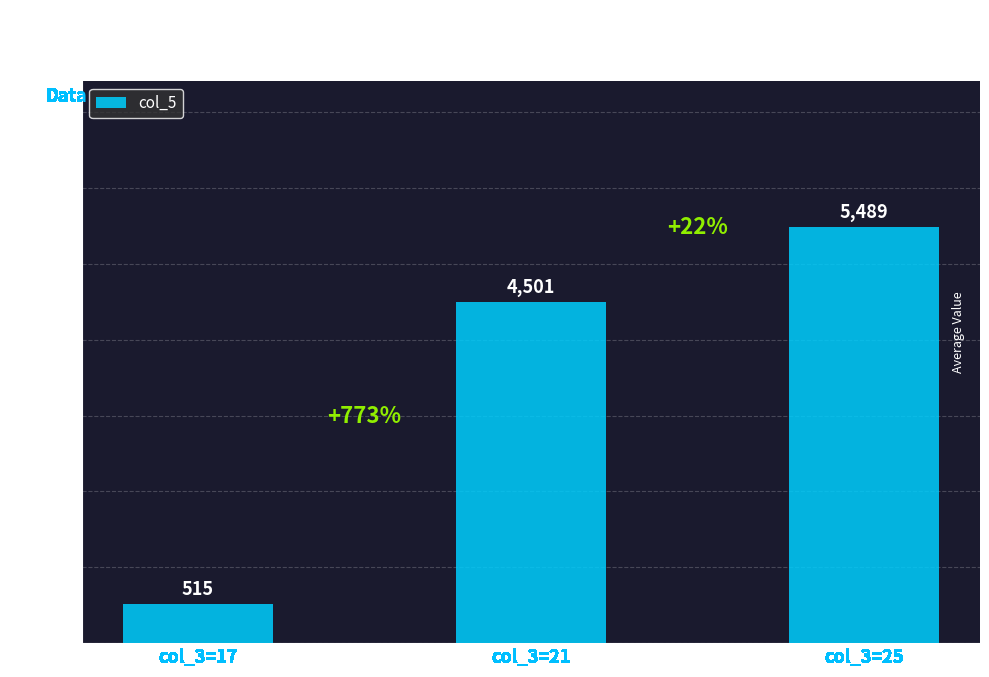

Rank the categories by value from lowest to highest.

col_3=17, col_3=21, col_3=25